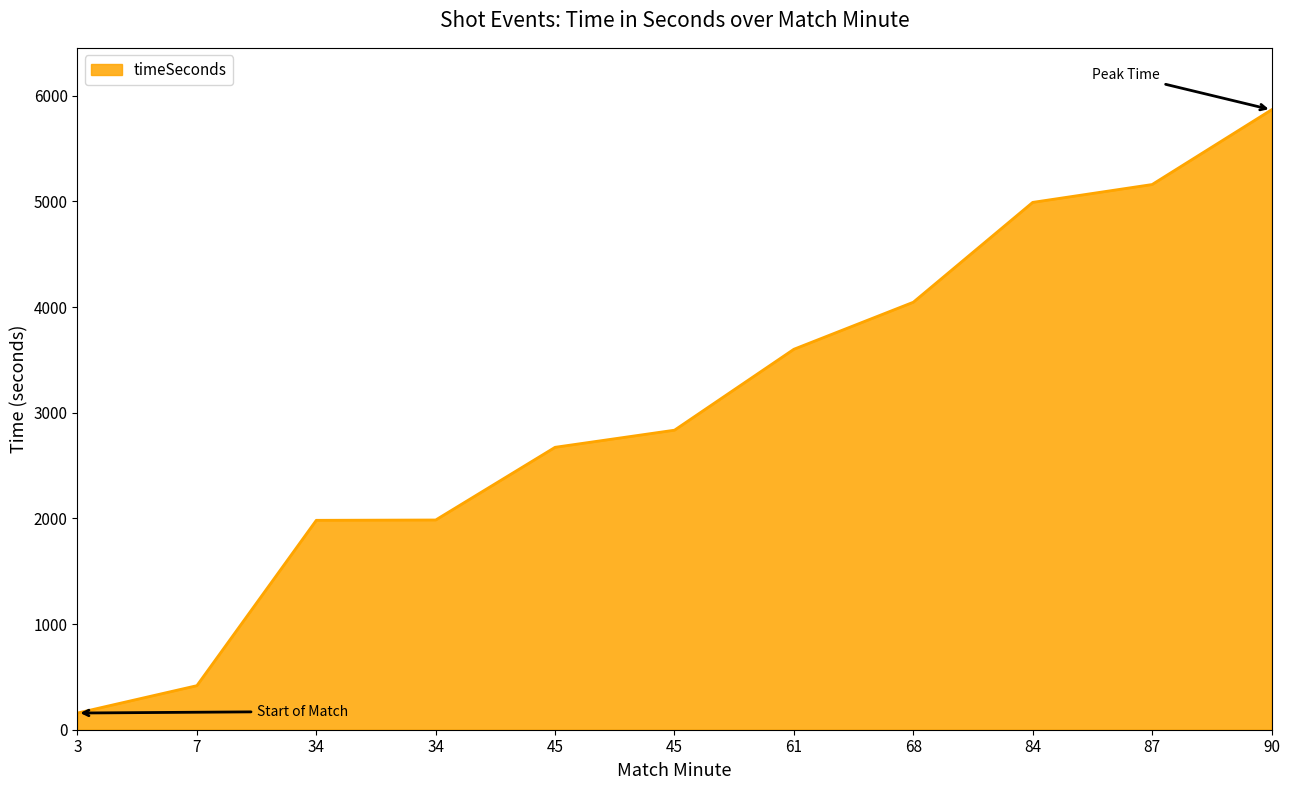

Read the value at 45, to the nearest 10.

2840